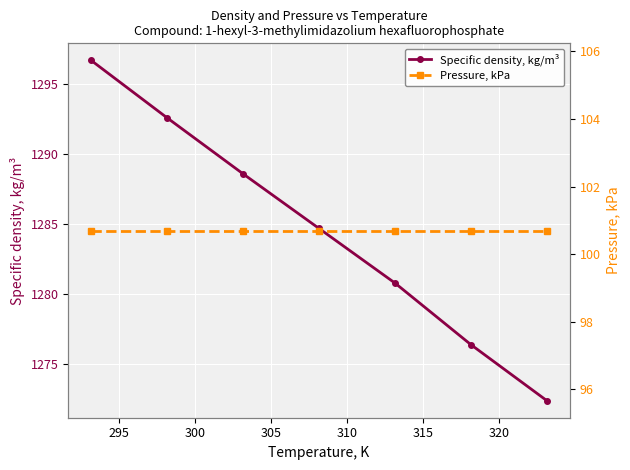

True or false: Specific density, kg/m³ has more than 1 interior local peaks.

False